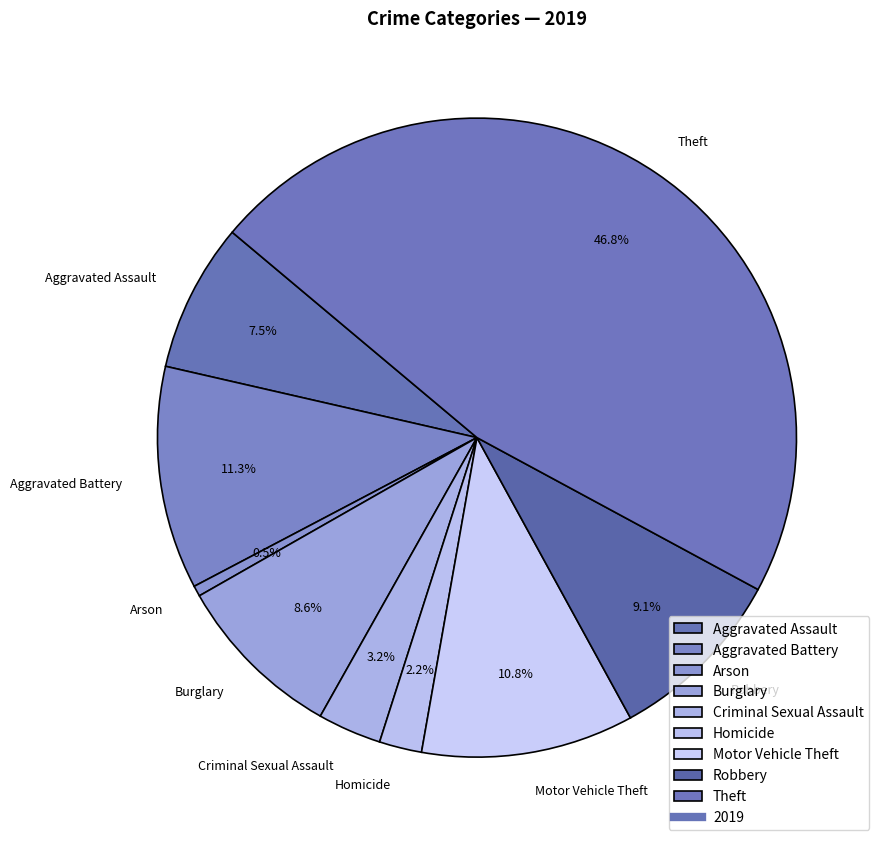

To the nearest percent, what portion does Theft represent?

47%